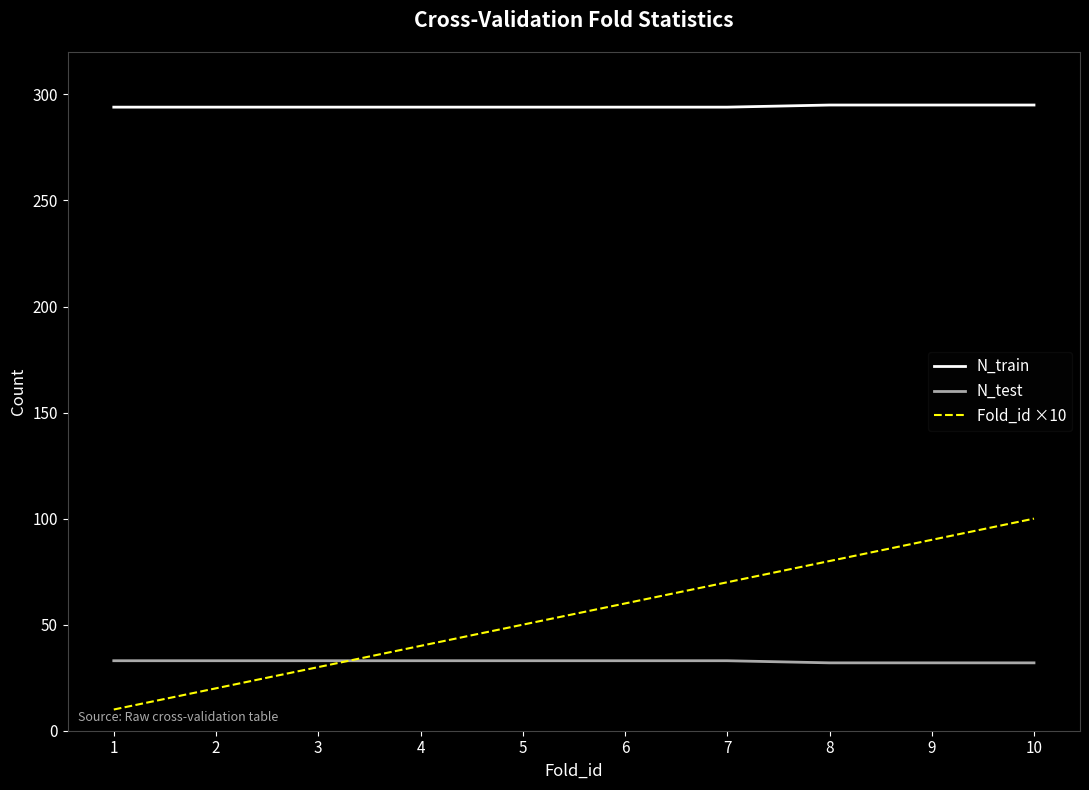

Is the value of Fold_id ×10 at 5 greater than the value of N_train at 9?

No